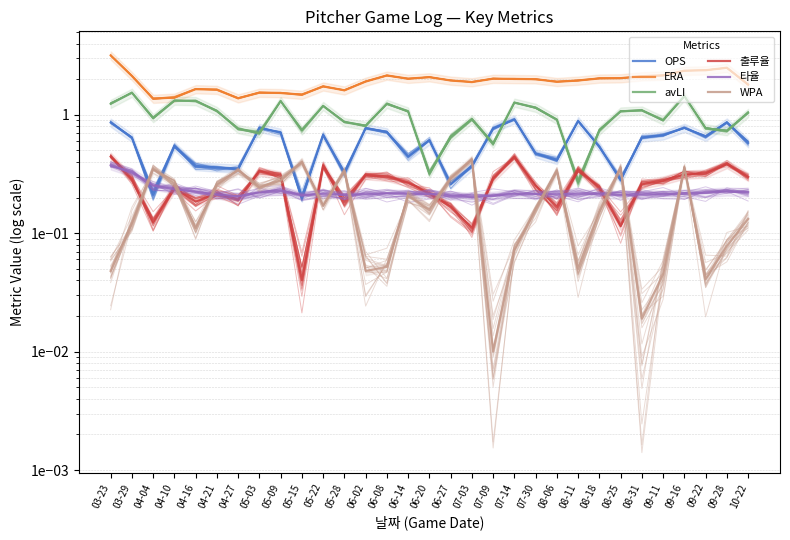

The value of 출루율 at 05-09 is 0.2. True or false?

False